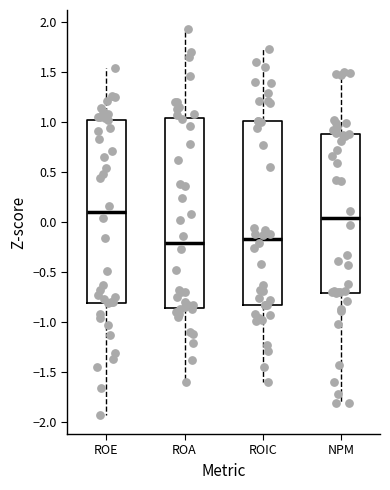

Reading left to right, read every box against the y-axis: the position of its median line, the range the box covers, and the ends of its whiskers. The values are not printed on the chart, so give them approximately, as read against the axis.

ROE: median 0.10, box -0.80 to 1.00, whiskers -1.95 to 1.55
ROA: median -0.20, box -0.85 to 1.05, whiskers -1.60 to 1.90
ROIC: median -0.15, box -0.85 to 1.00, whiskers -1.60 to 1.75
NPM: median 0.05, box -0.70 to 0.90, whiskers -1.80 to 1.50